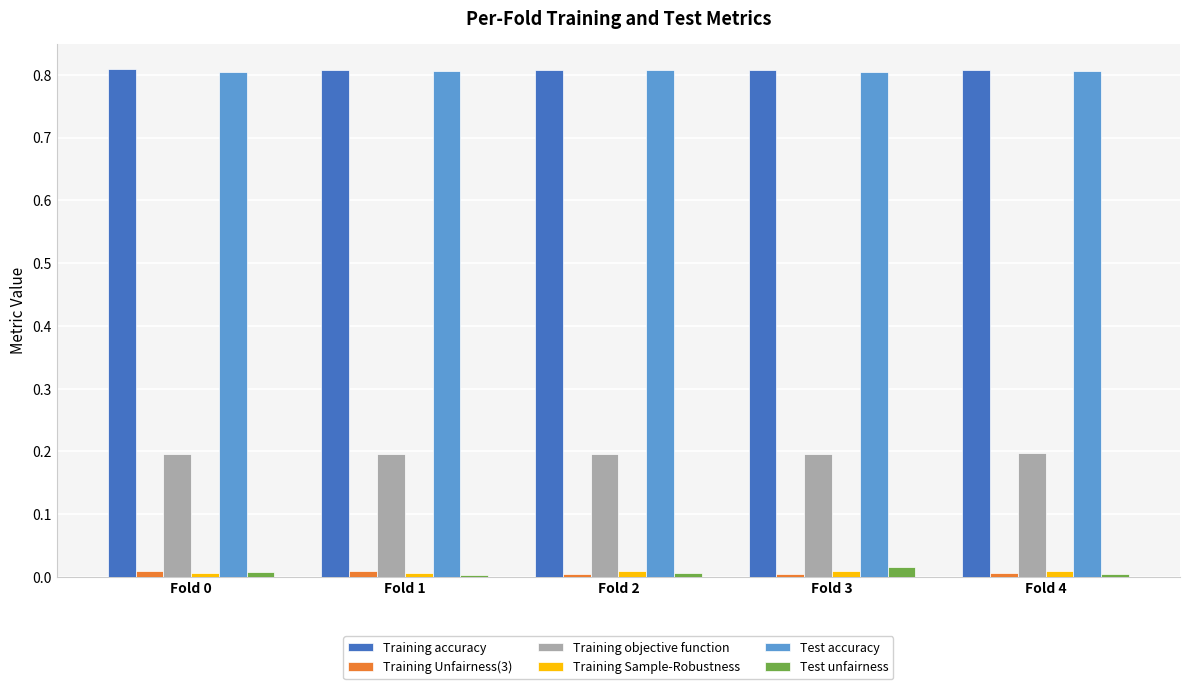

How many categories are shown in the chart?

5